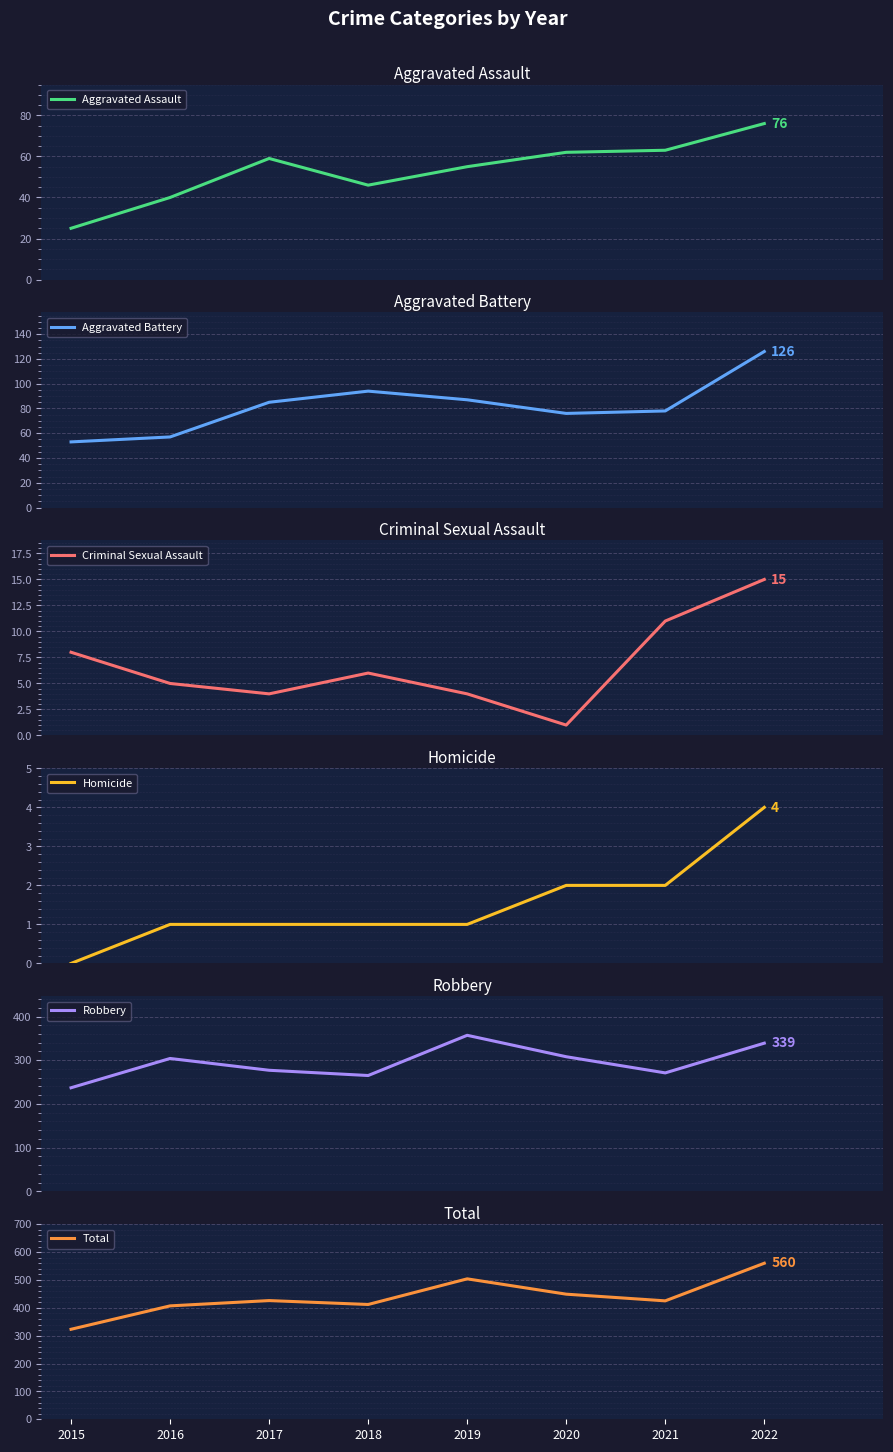

Reading left to right, transcribe all the data shown in this chart.

Aggravated Assault: 2015=25	2016=40	2017=59	2018=46	2019=55	2020=62	2021=63	2022=76
Aggravated Battery: 2015=53	2016=57	2017=85	2018=94	2019=87	2020=76	2021=78	2022=126
Criminal Sexual Assault: 2015=8	2016=5	2017=4	2018=6	2019=4	2020=1	2021=11	2022=15
Homicide: 2015=0	2016=1	2017=1	2018=1	2019=1	2020=2	2021=2	2022=4
Robbery: 2015=237	2016=304	2017=277	2018=265	2019=357	2020=308	2021=271	2022=339
Total: 2015=323	2016=407	2017=426	2018=412	2019=504	2020=449	2021=425	2022=560